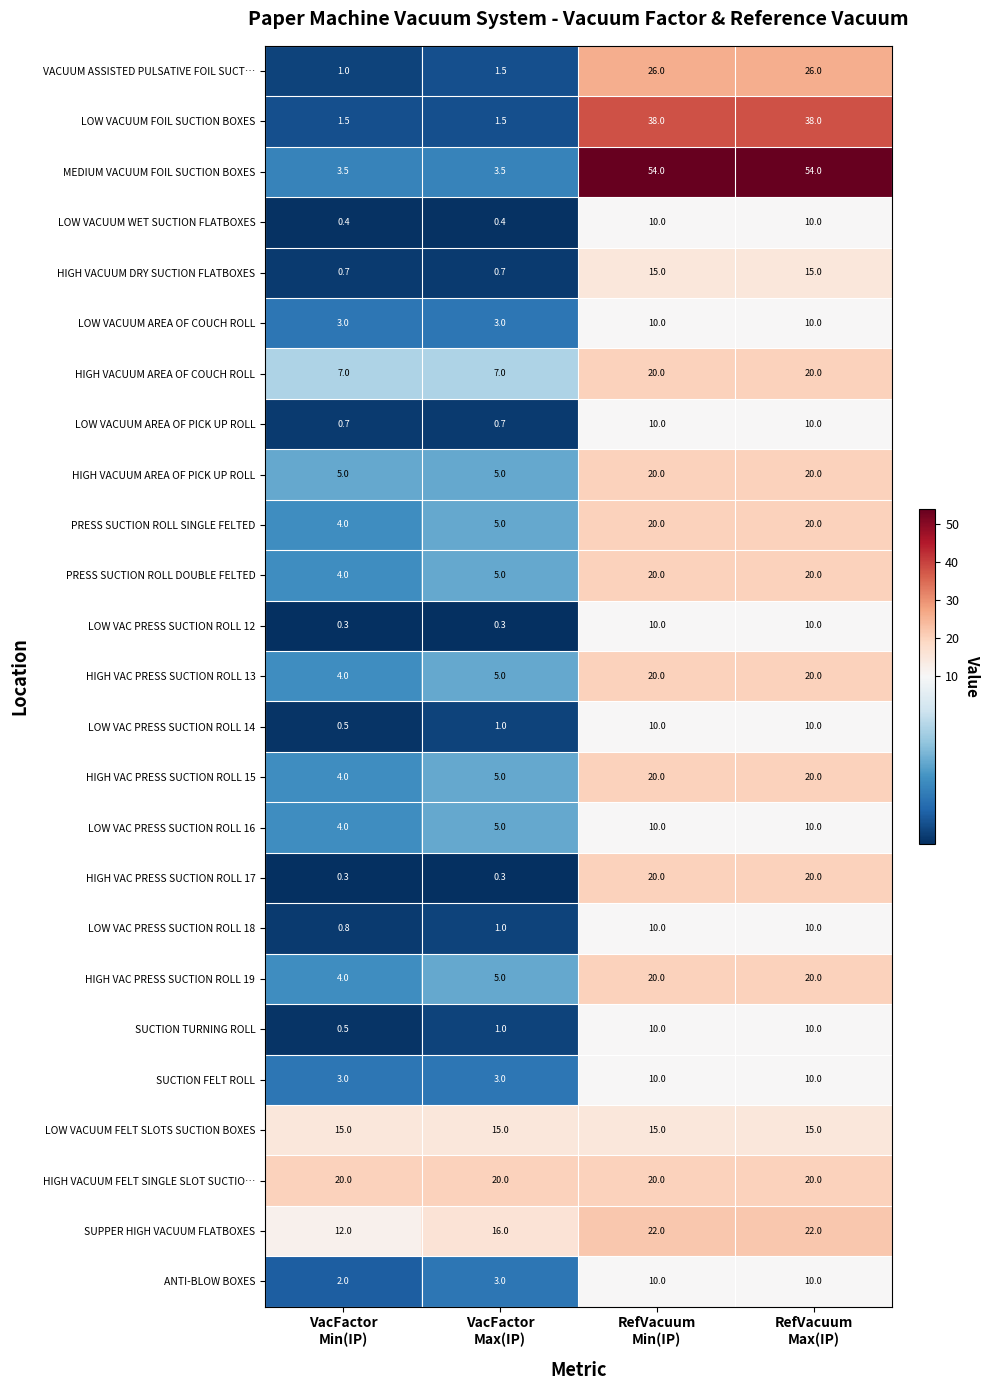

Which series has the largest range (max minus min)?

MEDIUM VACUUM FOIL SUCTION BOXES